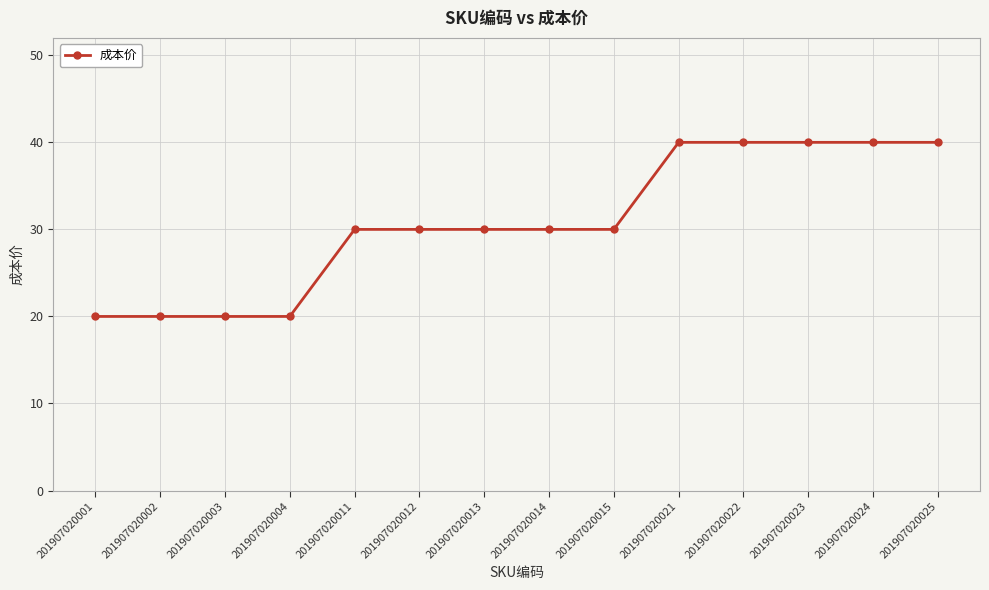

Read the value at 201907020024.

40